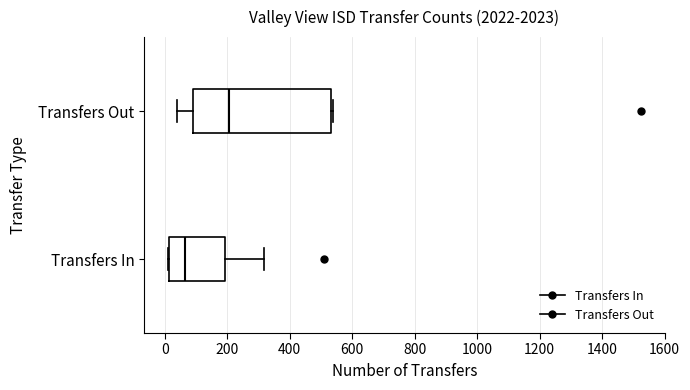

Which box is the widest, from its left edge to its right edge?

Transfers Out